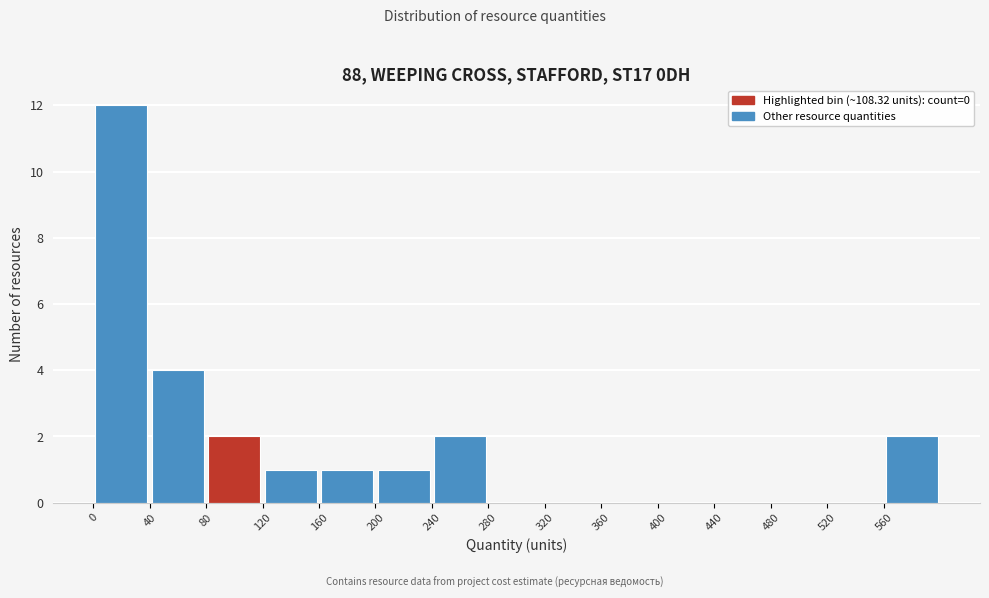

Reading left to right, transcribe this chart: for each bar, give the range it covers on the x-axis and its height. The values are not printed on the chart, so give them approximately, as read against the axis.

0 to 40: 12
40 to 80: 4
80 to 120: 2
120 to 160: 1
160 to 200: 1
200 to 240: 1
240 to 280: 2
280 to 320: 0
320 to 360: 0
360 to 400: 0
400 to 440: 0
440 to 480: 0
480 to 520: 0
520 to 560: 0
560 to 600: 2